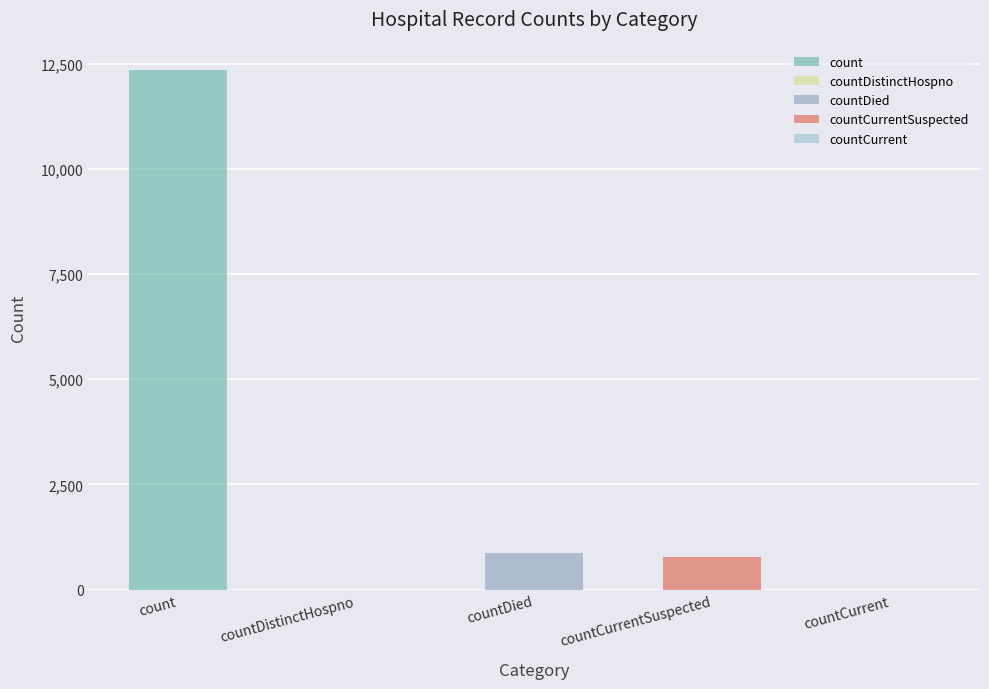

What is the approximate value at count, to the nearest 100?

12300